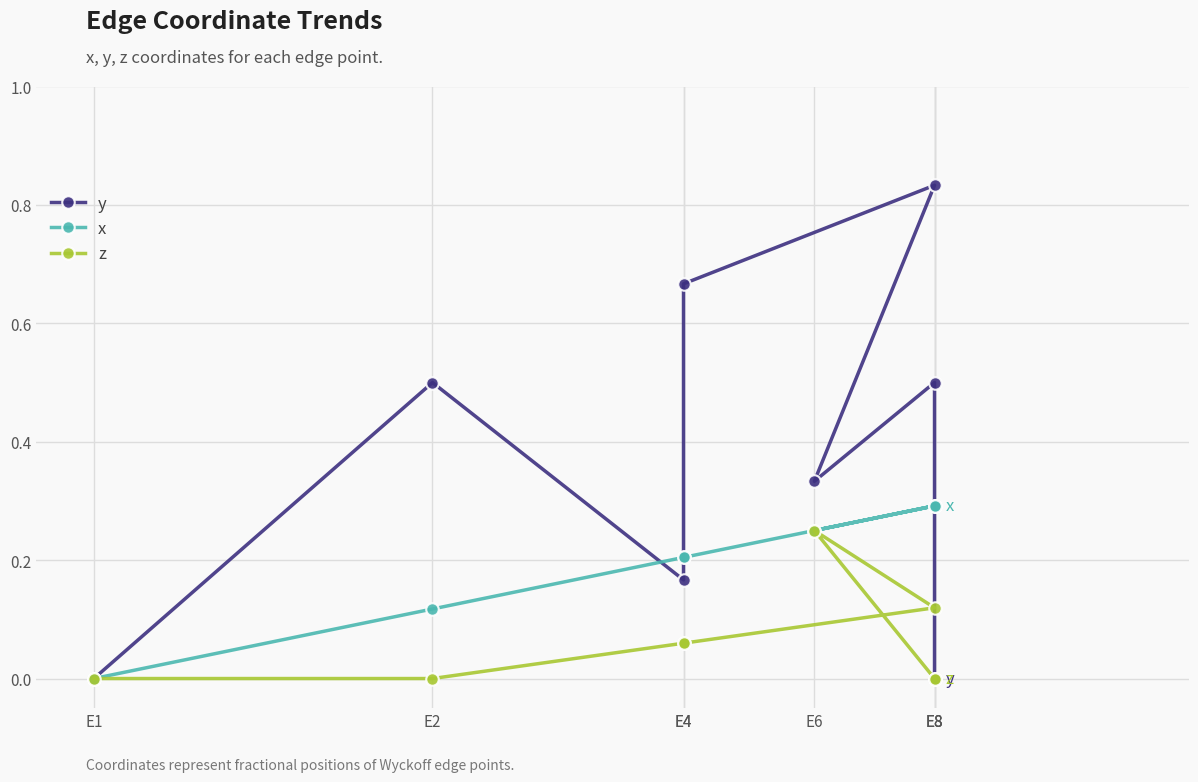

True or false: x and z intersect in this chart.

False